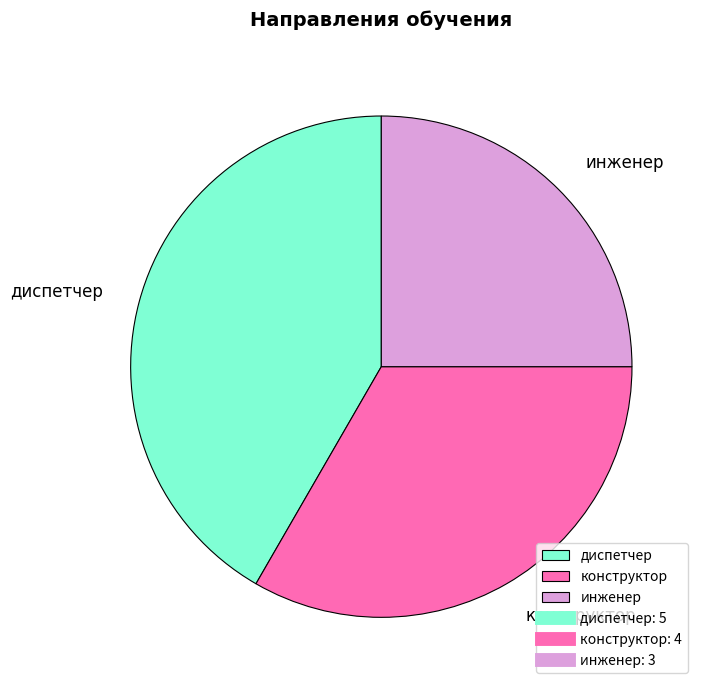

The конструктор slice represents 42% of the pie. True or false?

False